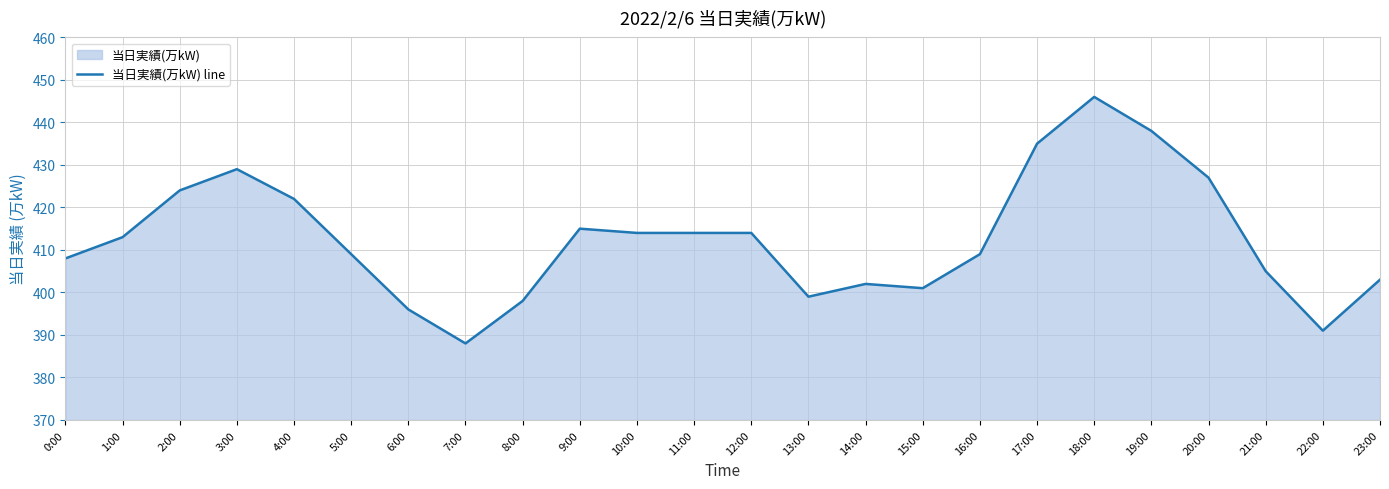

How many categories are shown in the chart?

24